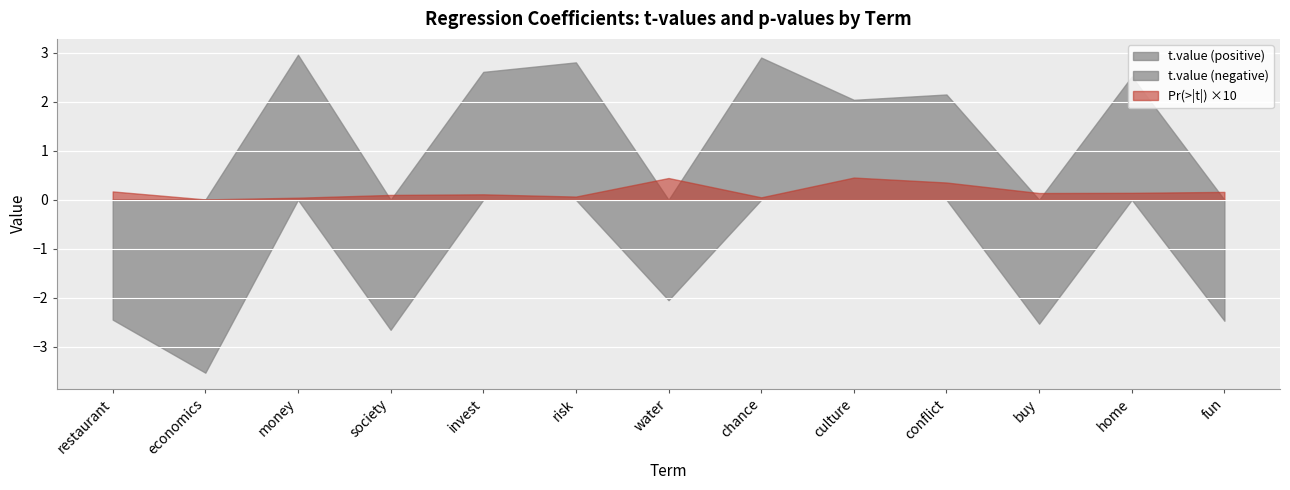

List the series in order of their peak value, lowest first.

t.value (negative), Pr(>|t|) ×10, t.value (positive)